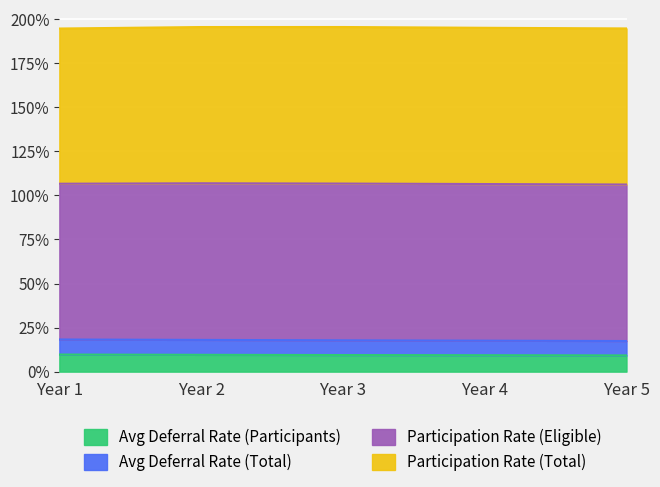

What is the total value across all series at Year 5?

194.7